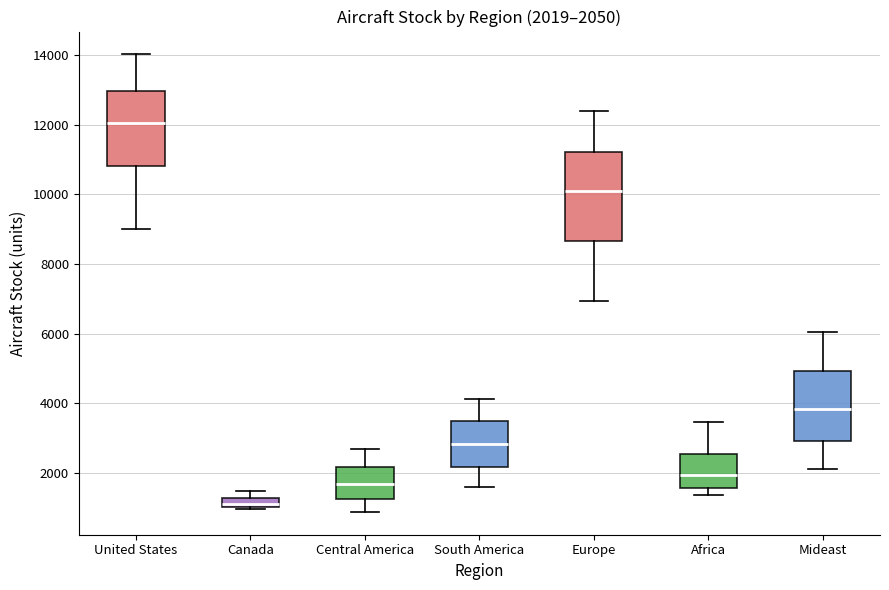

Comparing the boxes themselves (not the whiskers), which one is the tallest?

Europe